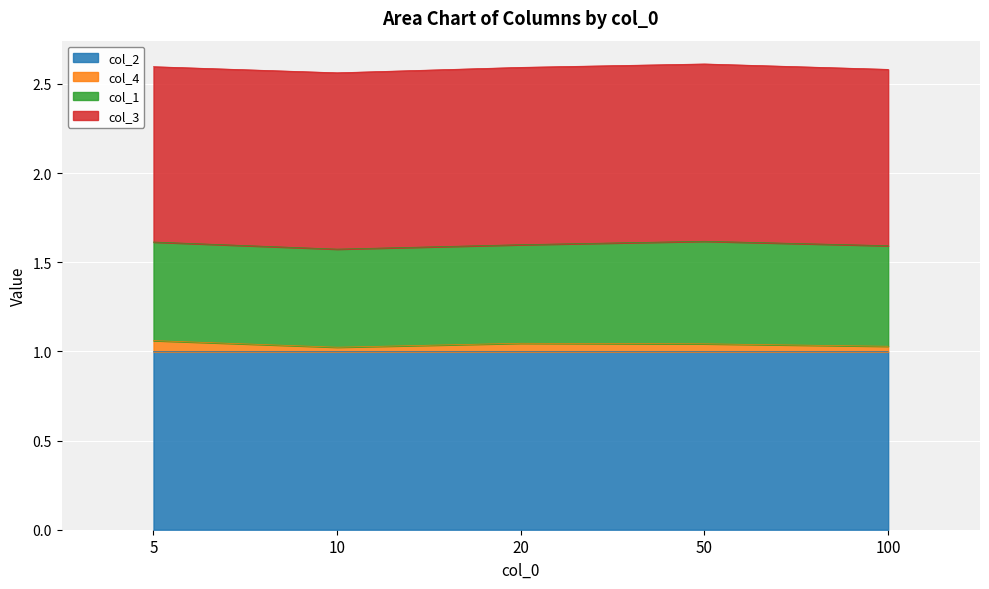

Between 20 and 10, which is larger?

10